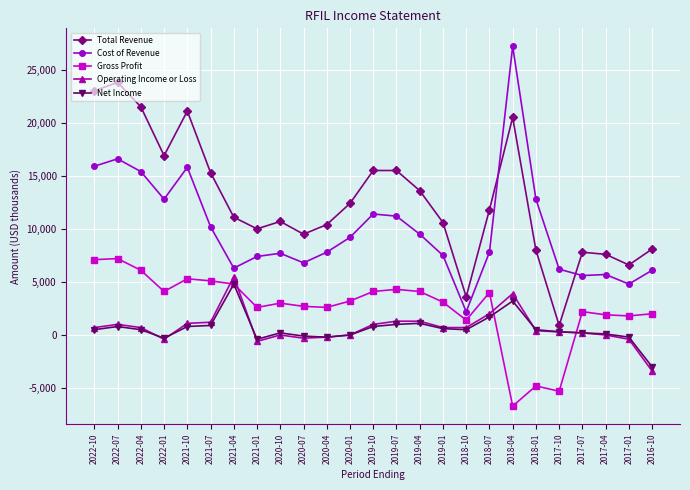

Is it true that Operating Income or Loss equals 1300 at 2019-04?

True